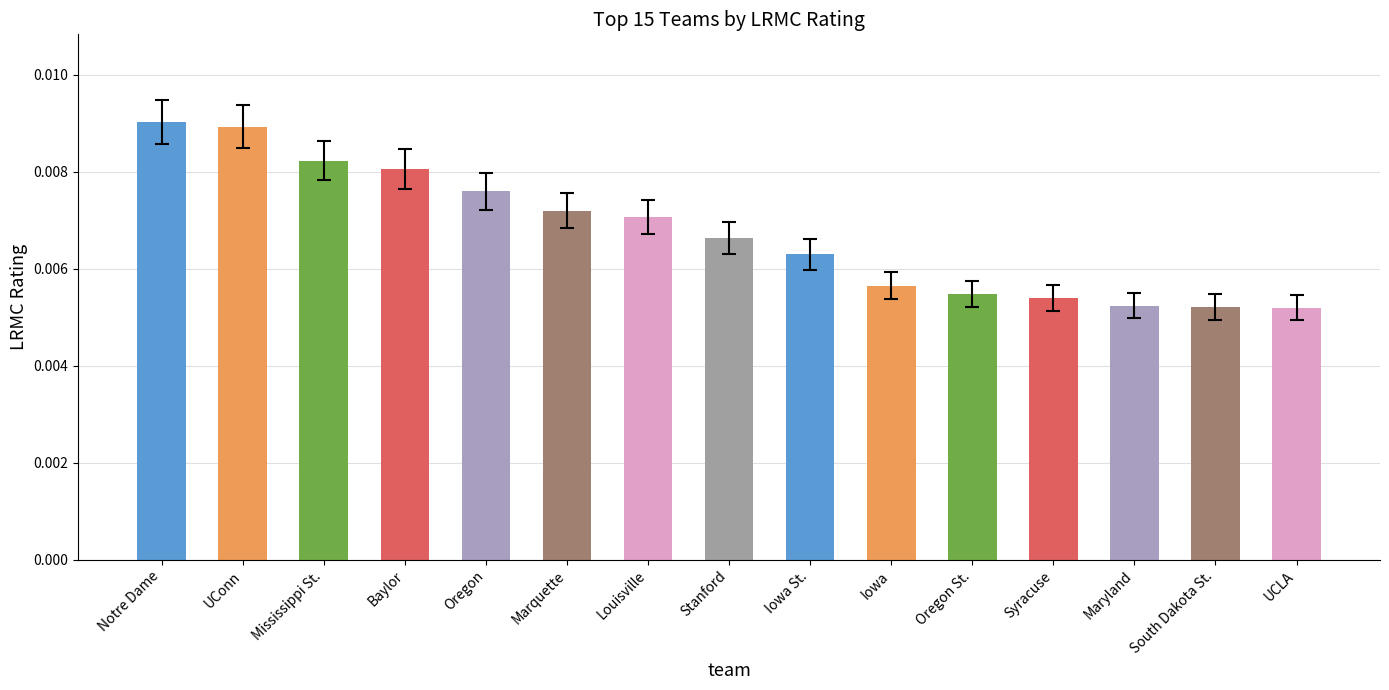

Between UCLA and UConn, which is larger?

UConn